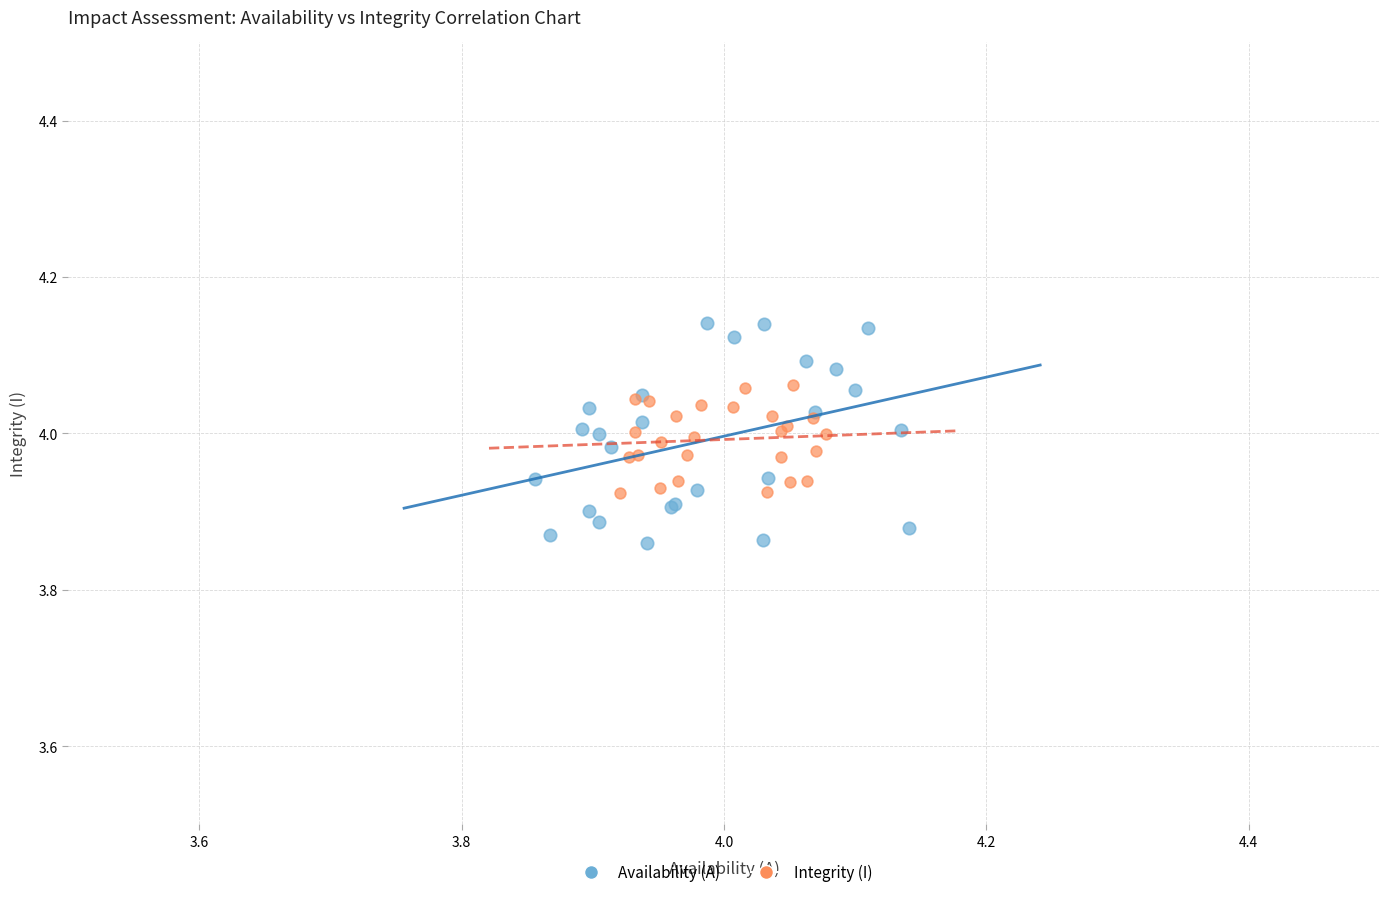

What are all the series names shown in the legend?

Availability (A), Integrity (I)